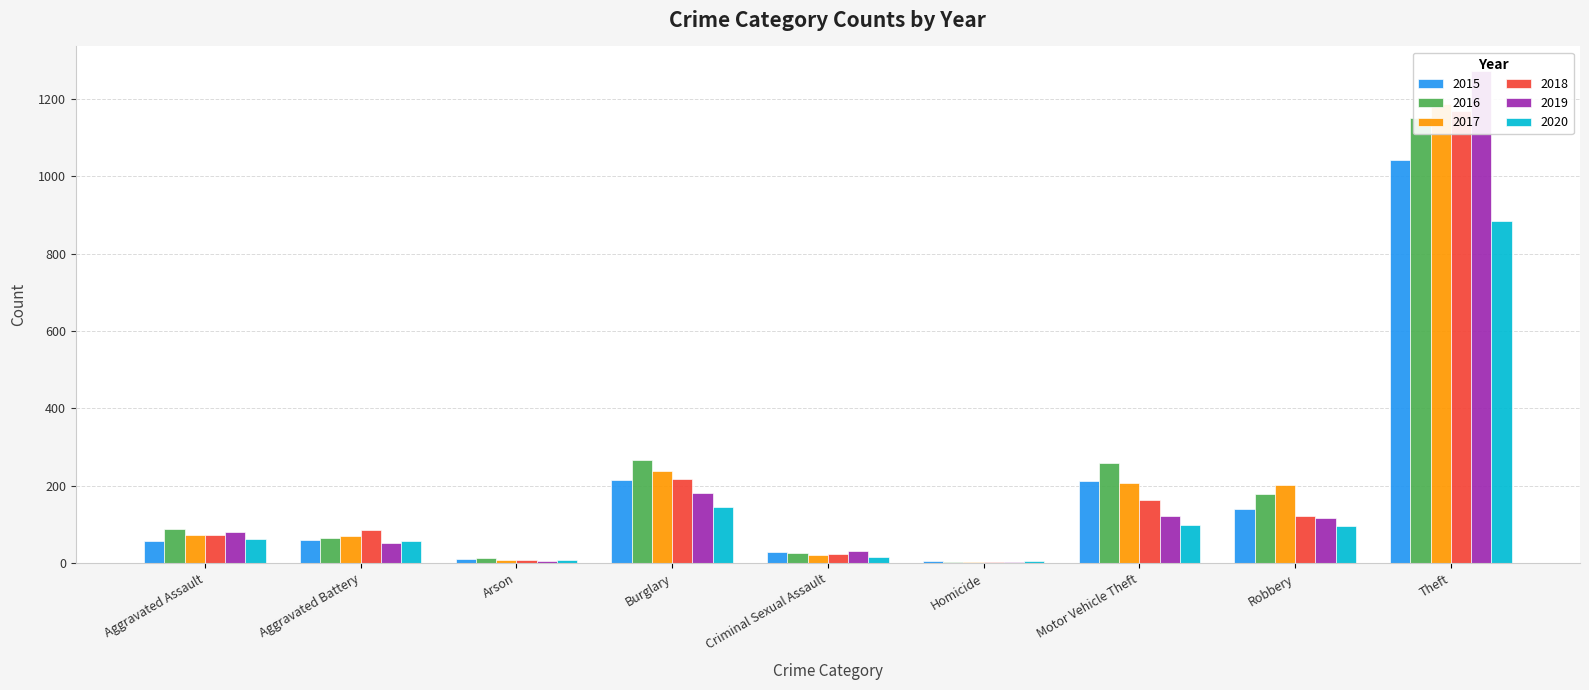

What is the difference between the highest and lowest values at Criminal Sexual Assault?

15